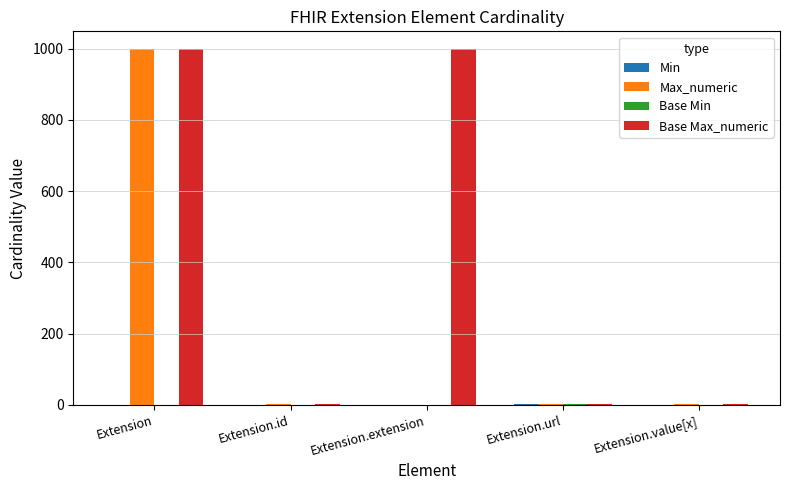

What value does the Max_numeric series have at Extension?

999